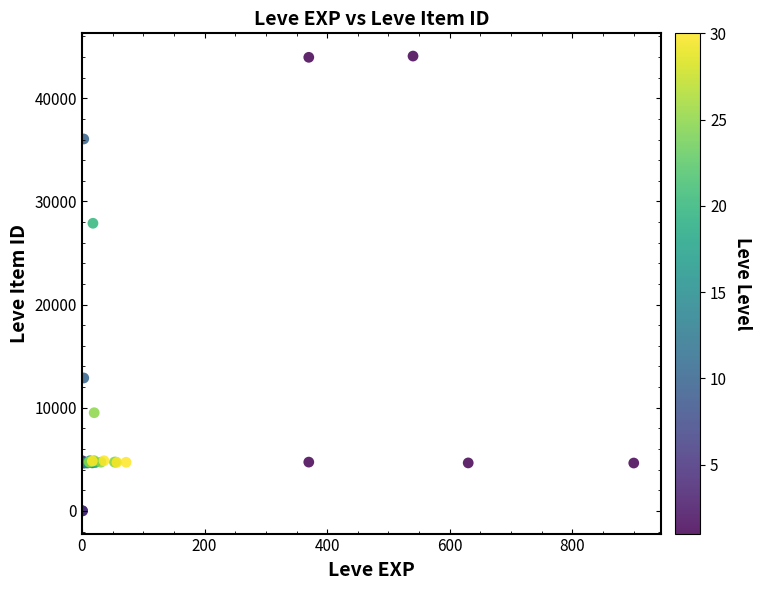

What Y value in the scatter plot is closest to 22048?

27884